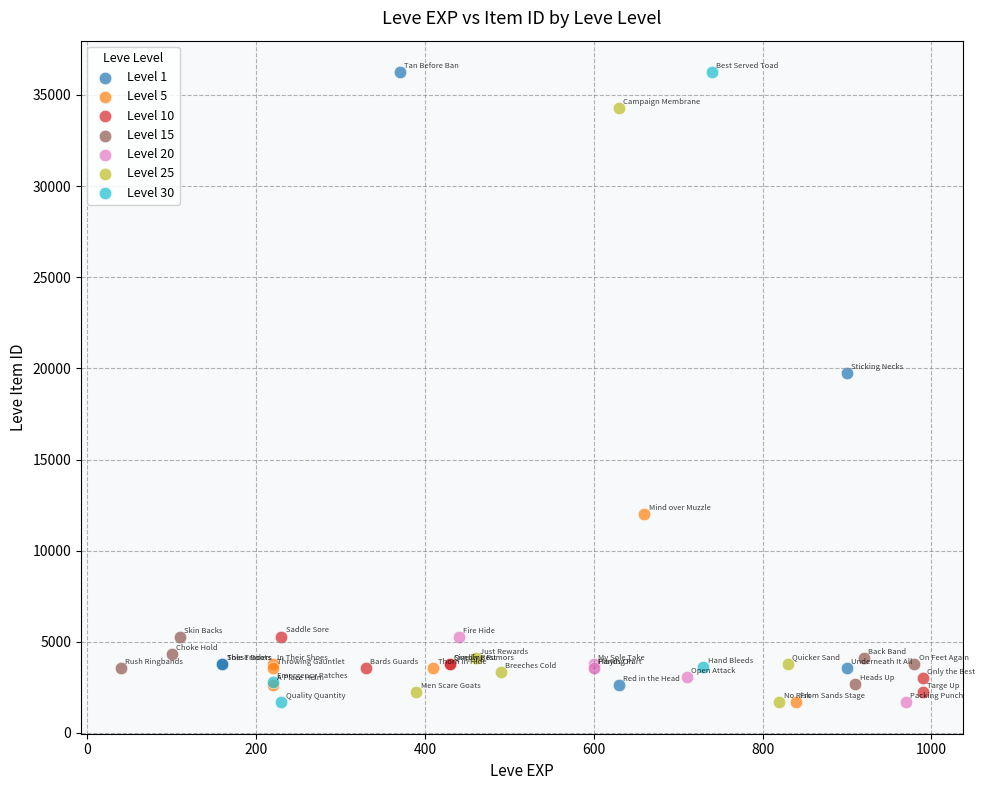

What are all the series names shown in the legend?

Level 1, Level 5, Level 10, Level 15, Level 20, Level 25, Level 30